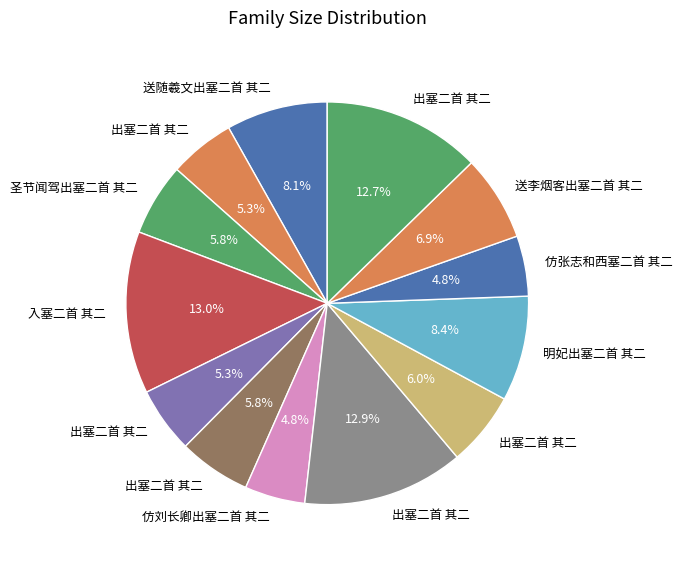

Rank the categories by value from highest to lowest.

入塞二首 其二, 出塞二首 其二, 出塞二首 其二, 明妃出塞二首 其二, 送随羲文出塞二首 其二, 送李烟客出塞二首 其二, 出塞二首 其二, 圣节闻驾出塞二首 其二, 出塞二首 其二, 出塞二首 其二, 出塞二首 其二, 仿刘长卿出塞二首 其二, 仿张志和西塞二首 其二